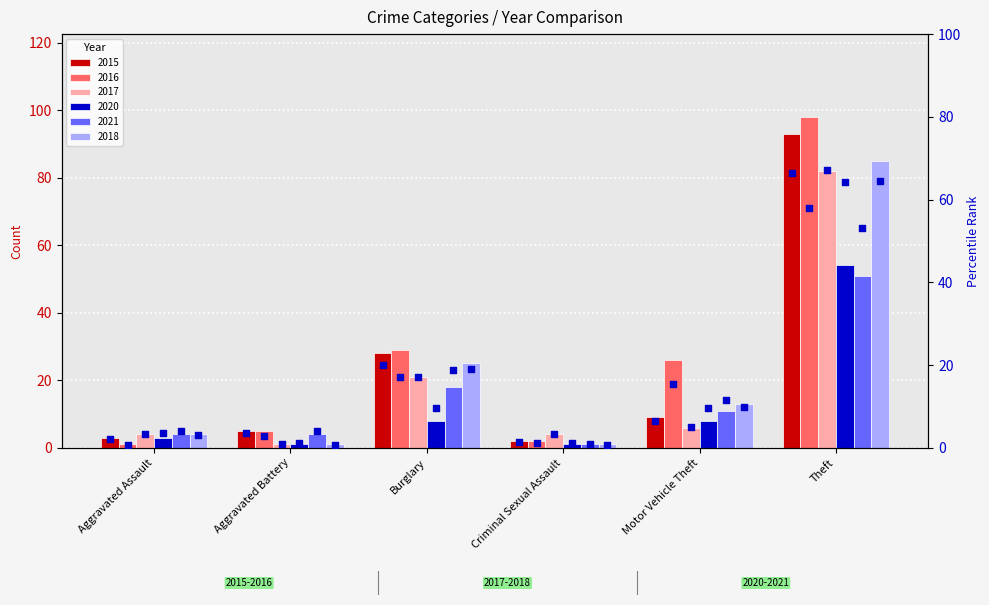

At which category is the sum across all series the highest?

Theft